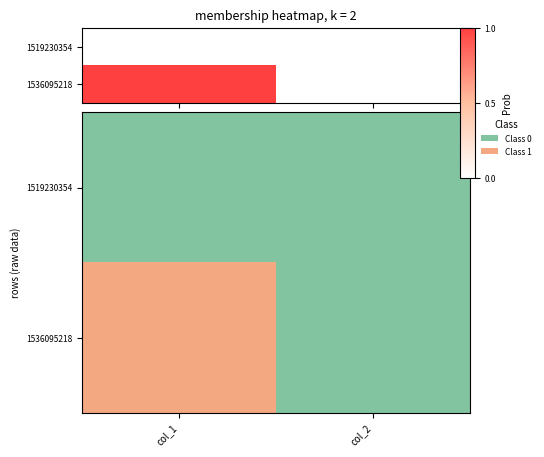

Which series changed the most between col_1 and col_2?

1536095218